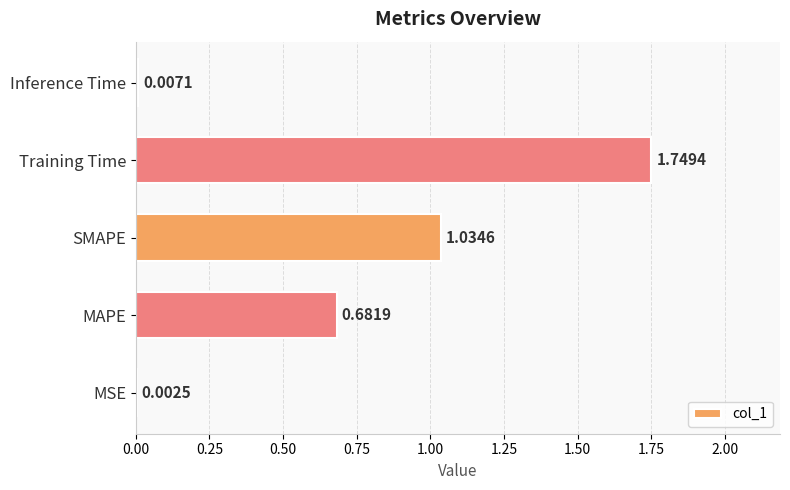

Which category has the highest value across all series?

Training Time